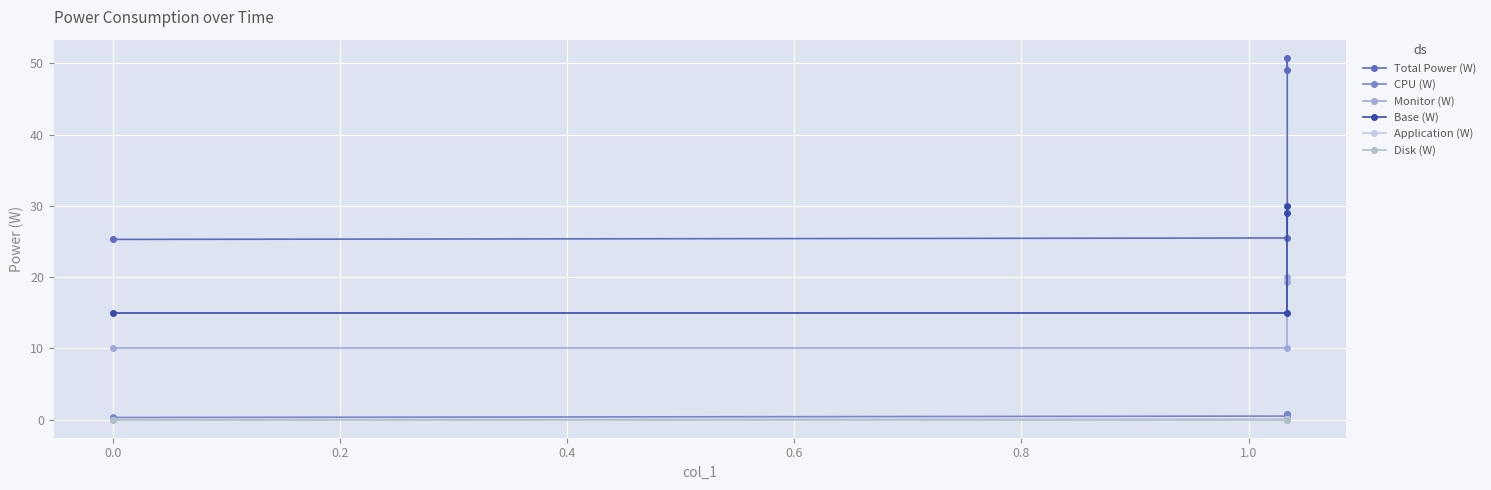

The Disk (W) series shows 0.0 at 0.4. True or false?

True